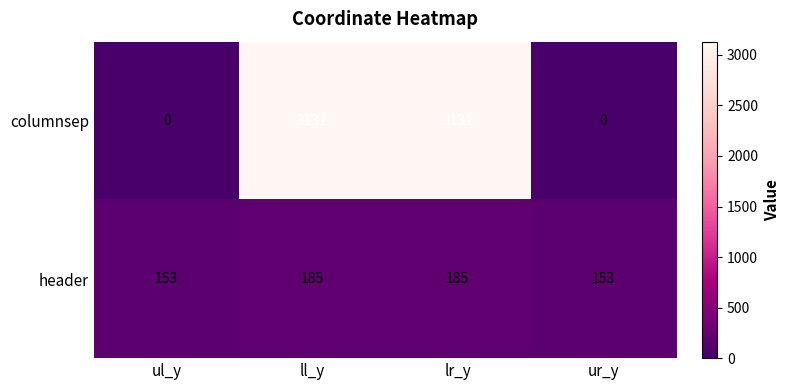

Count the columnsep values in the range 0 to 3131.

4